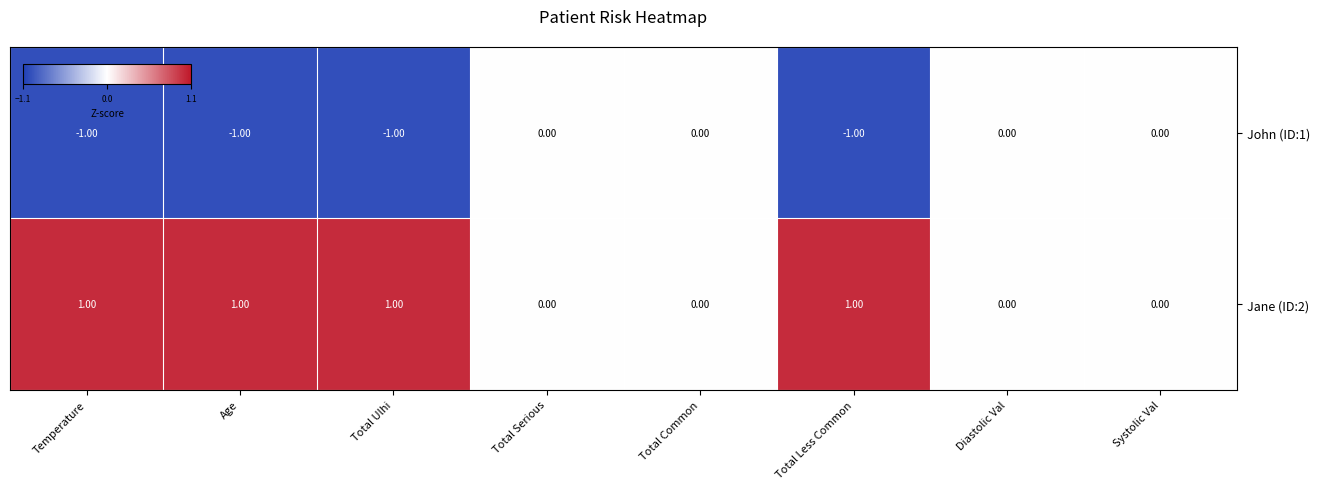

Which series has the largest total across all categories?

Jane (ID:2)